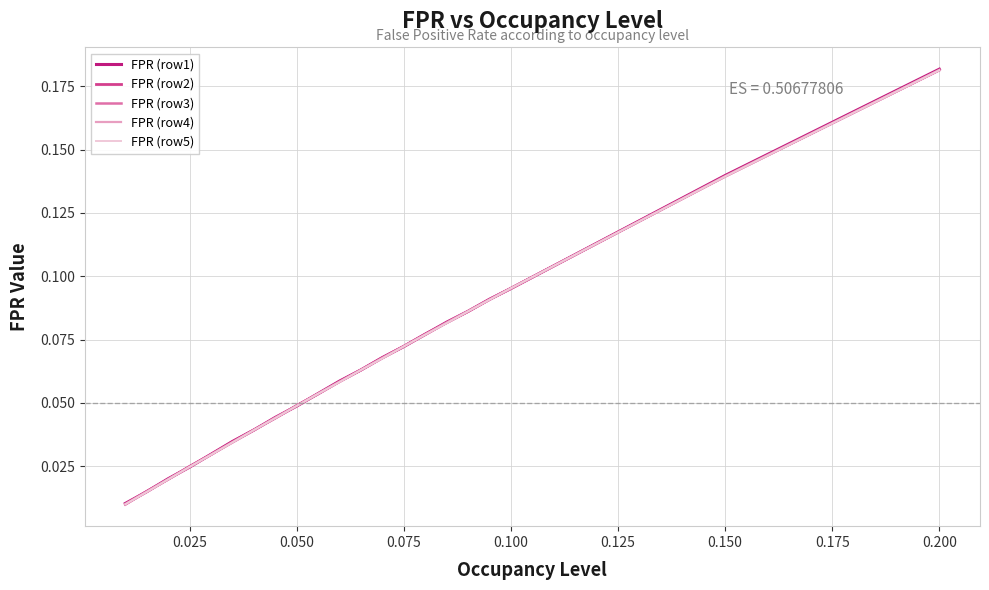

At which category is the sum across all series the highest?

0.200